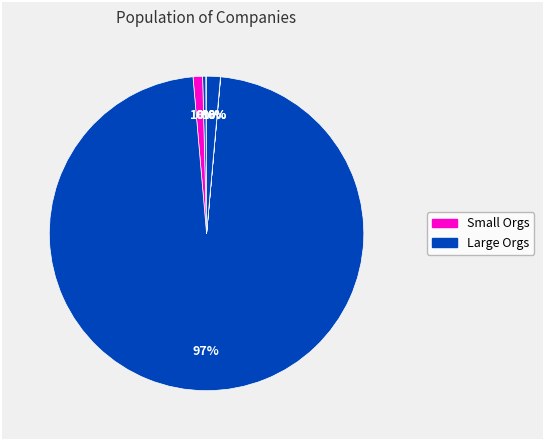

How many slices are in this pie chart?

7